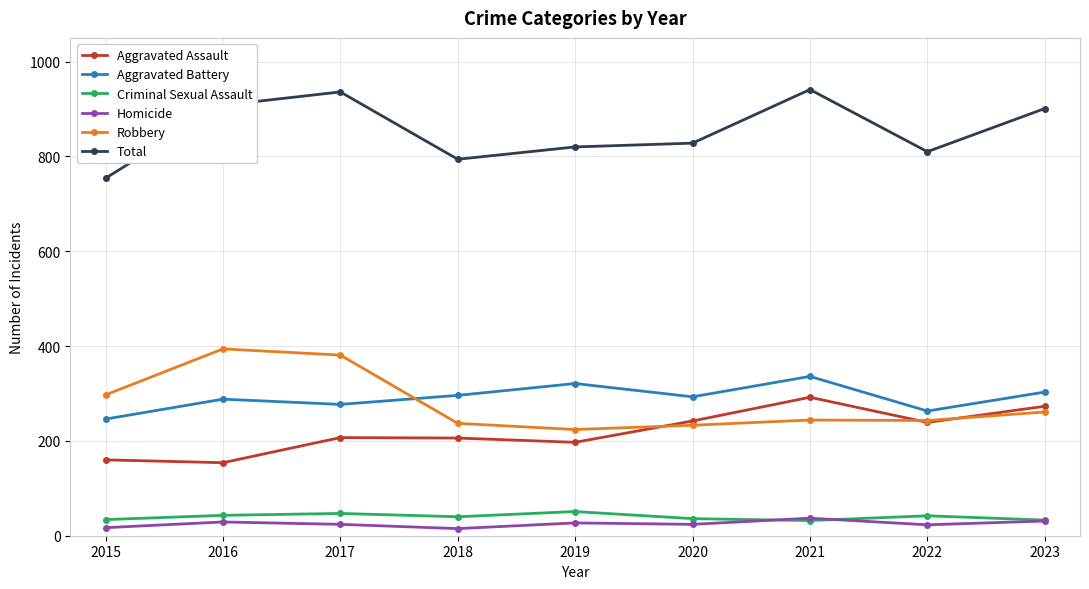

The value of Robbery at 2015 is 297. True or false?

True